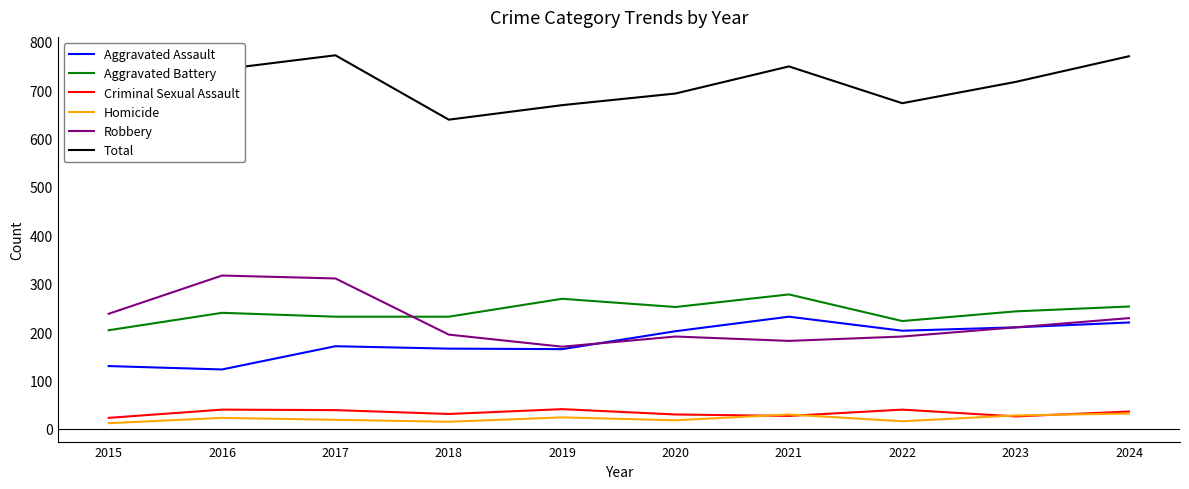

Where do Robbery and Aggravated Battery first cross each other?

2017 and 2018